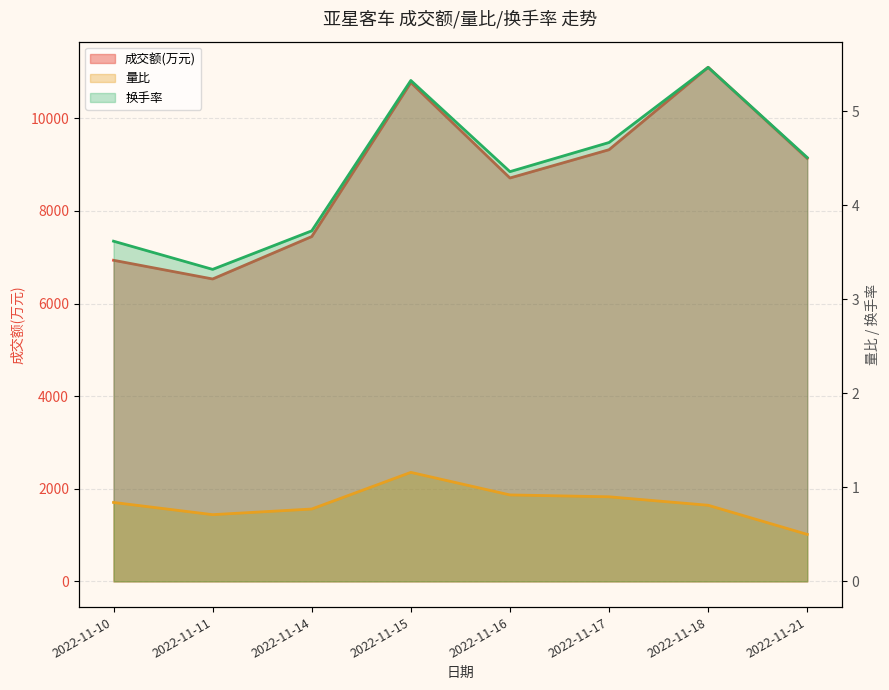

Reading left to right, what are all the values shown in this chart?

成交额(万元): 6935.0	6531.0	7447.0	10773.0	8712.0	9323.0	11102.0	9135.0
量比: 0.8	0.7	0.8	1.2	0.9	0.9	0.8	0.5
换手率: 3.6	3.3	3.7	5.3	4.4	4.7	5.5	4.5